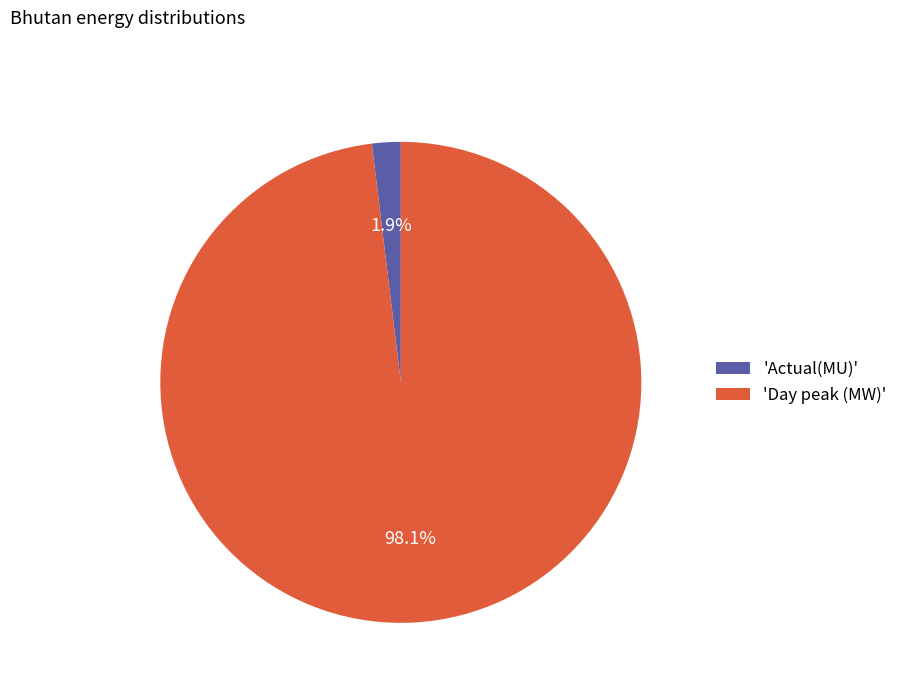

What is the majority slice?

'Day peak (MW)'